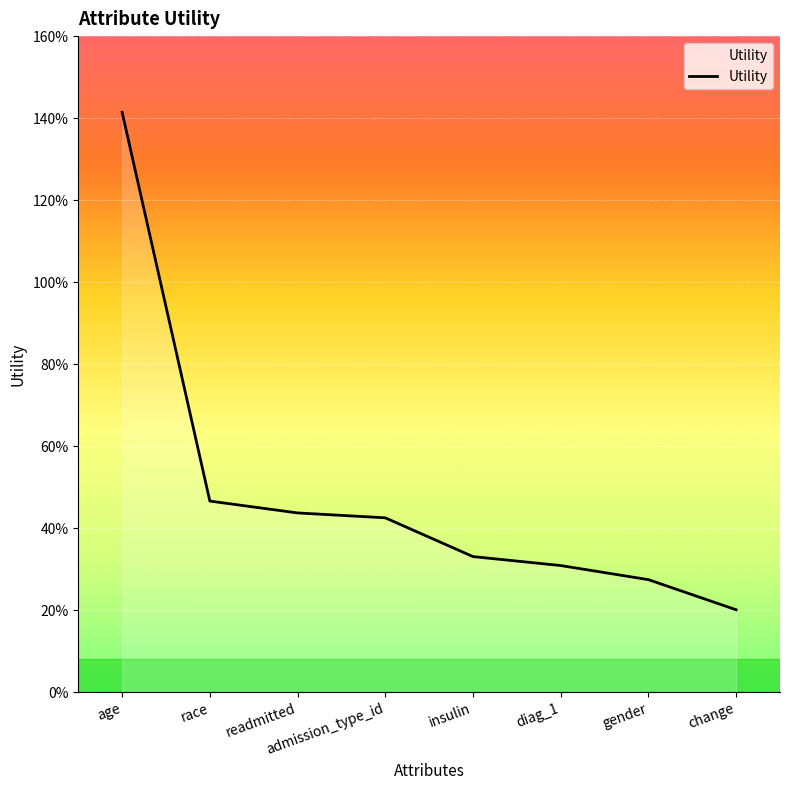

Which category has the lowest value across all series?

change